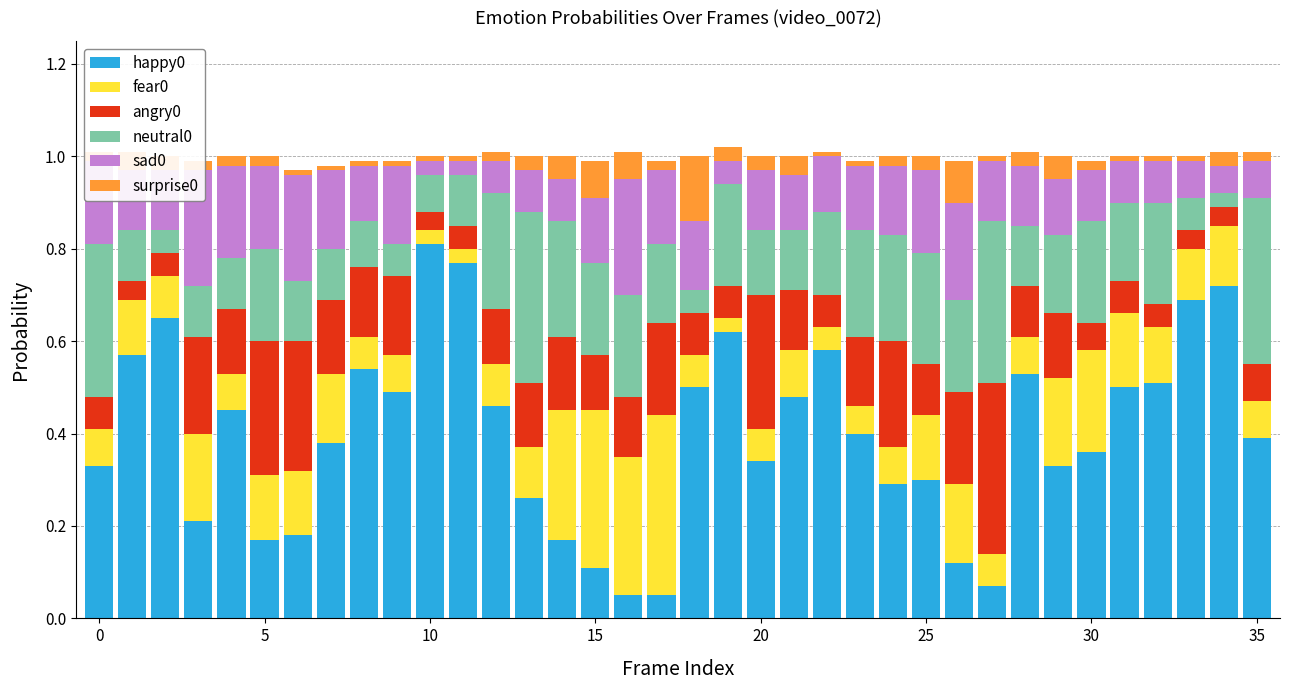

Reading left to right, transcribe all the data shown in this chart.

happy0: 0.3	0.6	0.7	0.2	0.5	0.2	0.2	0.4	0.5	0.5	0.8	0.8	0.5	0.3	0.2	0.1	0.1	0.1	0.5	0.6	0.3	0.5	0.6	0.4	0.3	0.3	0.1	0.1	0.5	0.3	0.4	0.5	0.5	0.7	0.7	0.4
fear0: 0.1	0.1	0.1	0.2	0.1	0.1	0.1	0.1	0.1	0.1	0.0	0.0	0.1	0.1	0.3	0.3	0.3	0.4	0.1	0.0	0.1	0.1	0.0	0.1	0.1	0.1	0.2	0.1	0.1	0.2	0.2	0.2	0.1	0.1	0.1	0.1
angry0: 0.1	0.0	0.0	0.2	0.1	0.3	0.3	0.2	0.2	0.2	0.0	0.0	0.1	0.1	0.2	0.1	0.1	0.2	0.1	0.1	0.3	0.1	0.1	0.2	0.2	0.1	0.2	0.4	0.1	0.1	0.1	0.1	0.0	0.0	0.0	0.1
neutral0: 0.3	0.1	0.0	0.1	0.1	0.2	0.1	0.1	0.1	0.1	0.1	0.1	0.2	0.4	0.2	0.2	0.2	0.2	0.0	0.2	0.1	0.1	0.2	0.2	0.2	0.2	0.2	0.4	0.1	0.2	0.2	0.2	0.2	0.1	0.0	0.4
sad0: 0.2	0.1	0.1	0.2	0.2	0.2	0.2	0.2	0.1	0.2	0.0	0.0	0.1	0.1	0.1	0.1	0.2	0.2	0.2	0.1	0.1	0.1	0.1	0.1	0.2	0.2	0.2	0.1	0.1	0.1	0.1	0.1	0.1	0.1	0.1	0.1
surprise0: 0.0	0.0	0.0	0.0	0.0	0.0	0.0	0.0	0.0	0.0	0.0	0.0	0.0	0.0	0.1	0.1	0.1	0.0	0.1	0.0	0.0	0.0	0.0	0.0	0.0	0.0	0.1	0.0	0.0	0.1	0.0	0.0	0.0	0.0	0.0	0.0